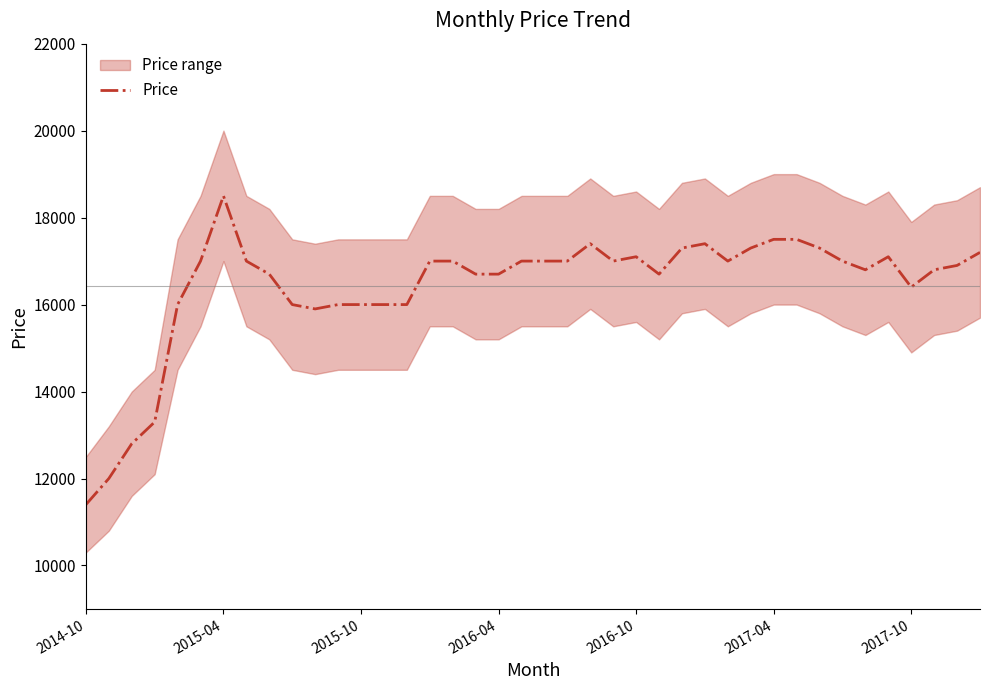

Which category has the highest value in the Price series?

2015-04